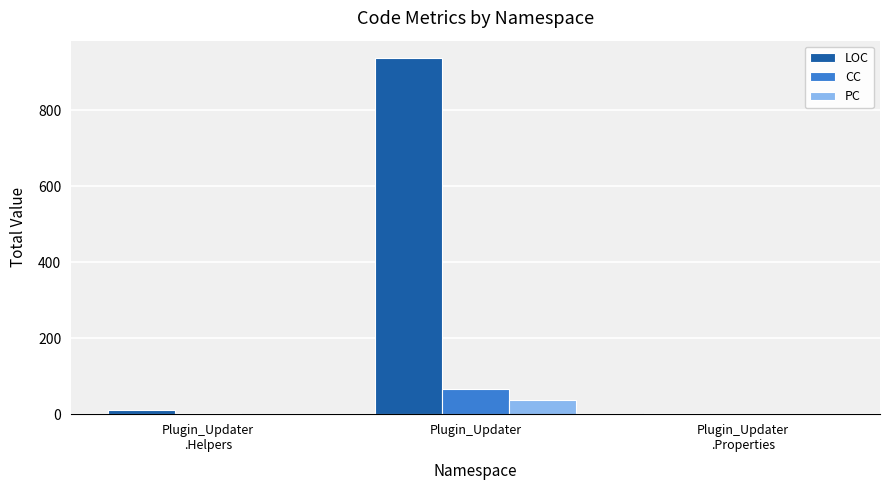

What is the maximum value for CC?

66